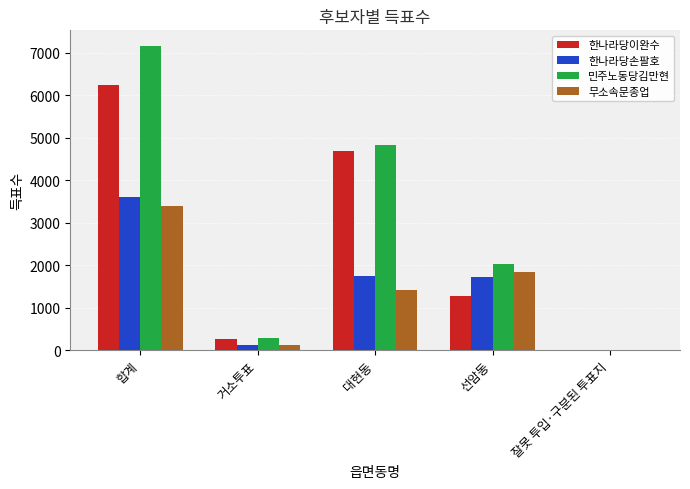

What is the sum of all 무소속문종업 values?

6802